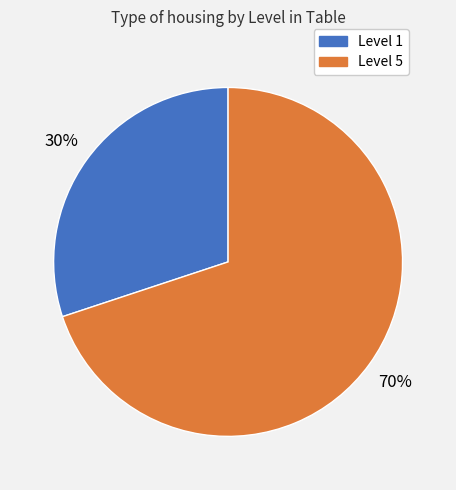

Is there any slice that represents more than half of the pie?

Yes